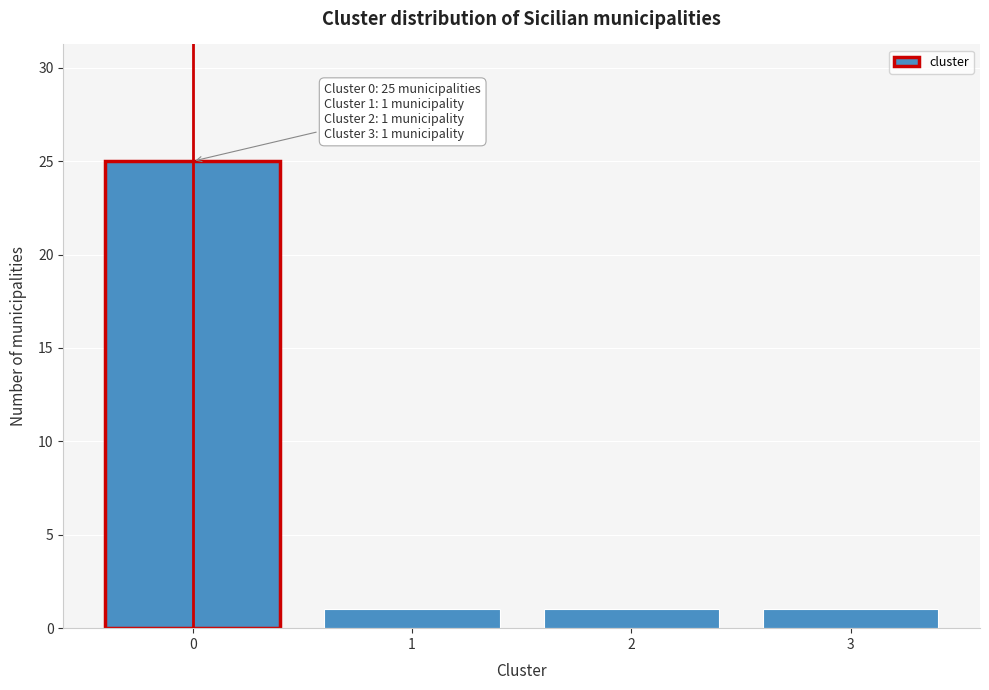

Reading left to right, extract all data points from this chart.

25	1	1	1